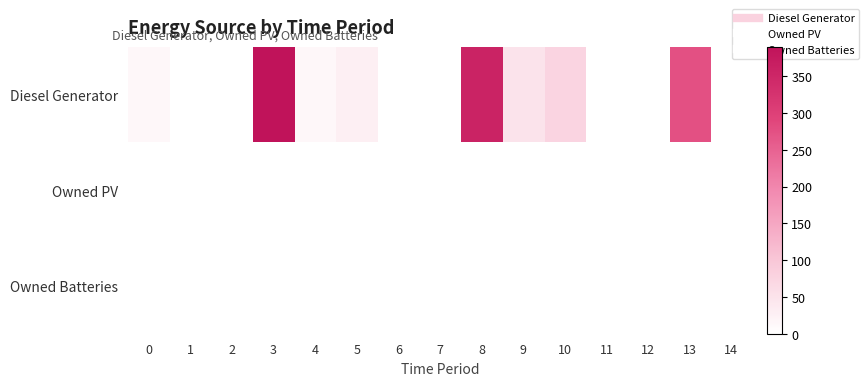

List the series in order of their peak value, highest first.

Diesel Generator, Owned PV, Owned Batteries